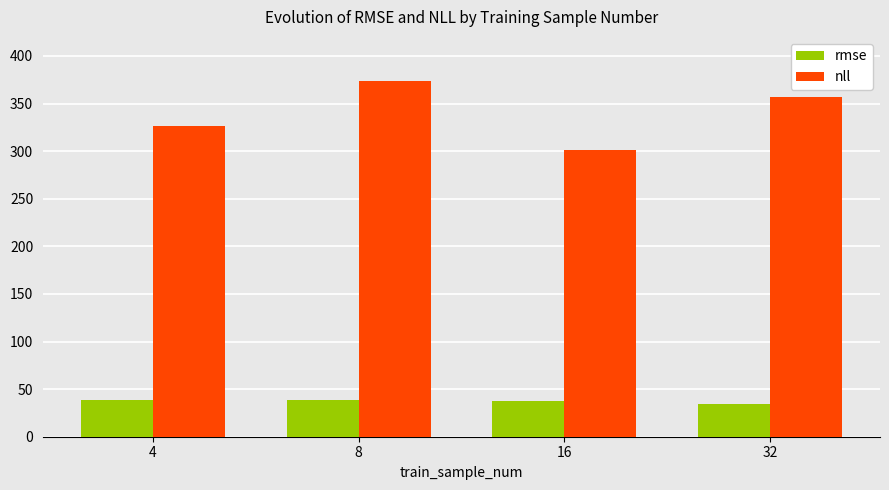

What is the approximate value of nll at 16?

301.3